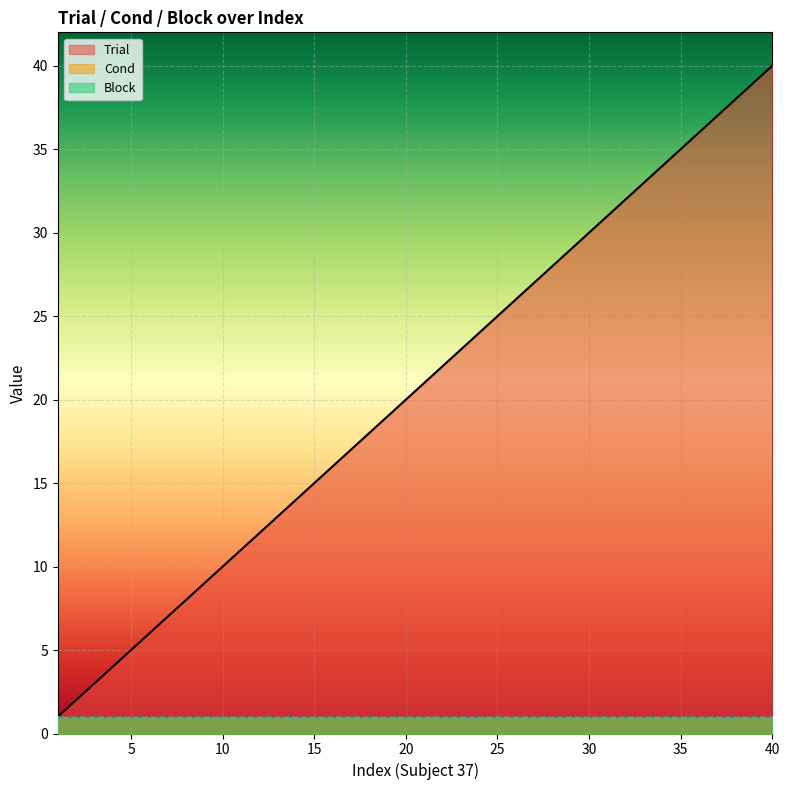

What is the value of the Trial point at the 20th from the left?

20